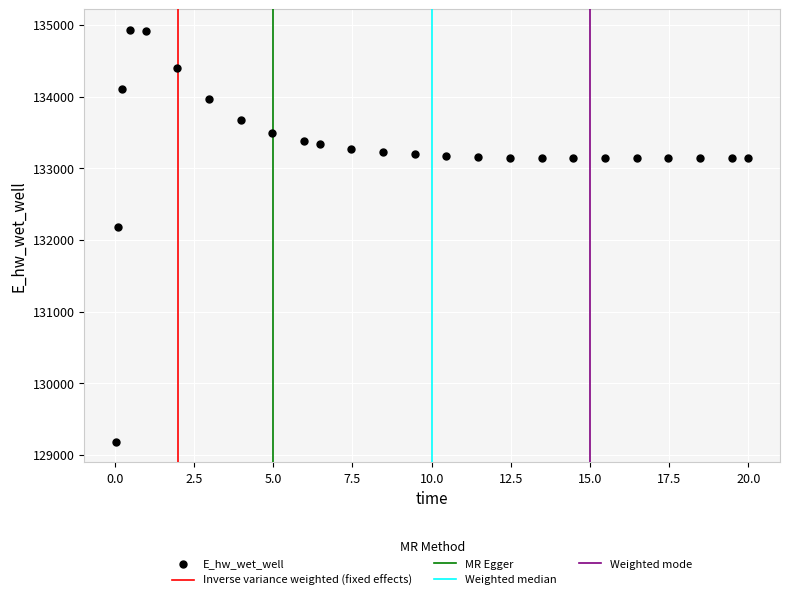

What Y value in the scatter plot is closest to 132055?

132181.2